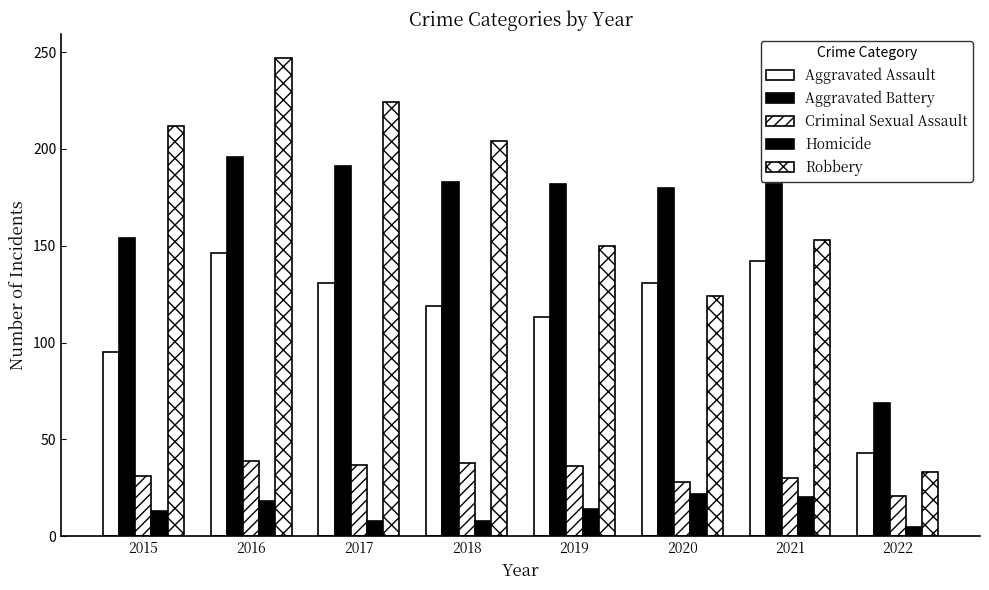

Between 2019 and 2016, which is larger?

2016